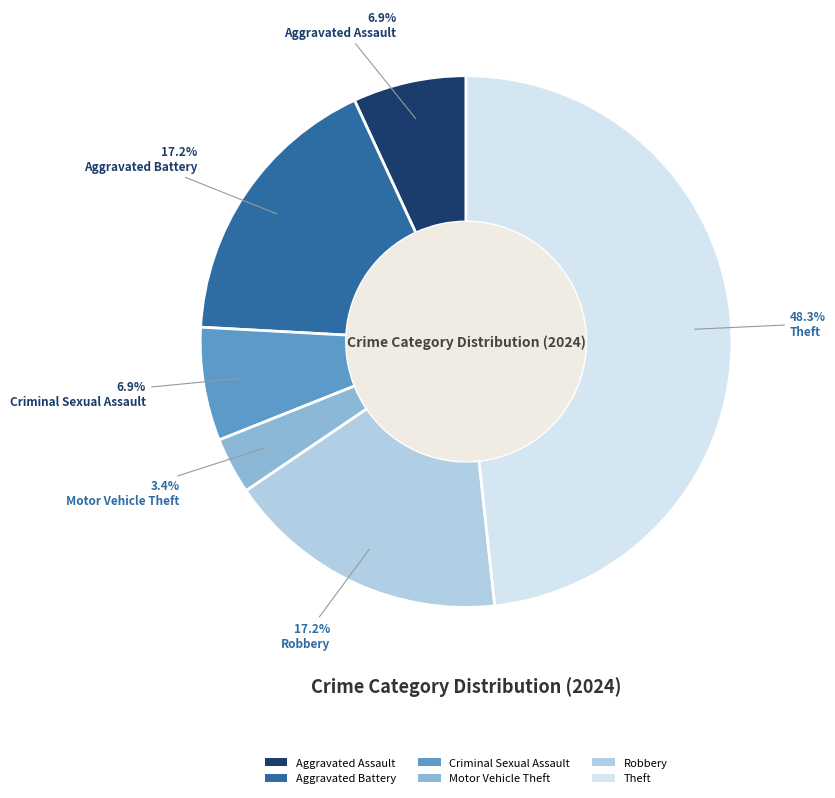

To the nearest percent, what percentage of the pie is Robbery?

17%